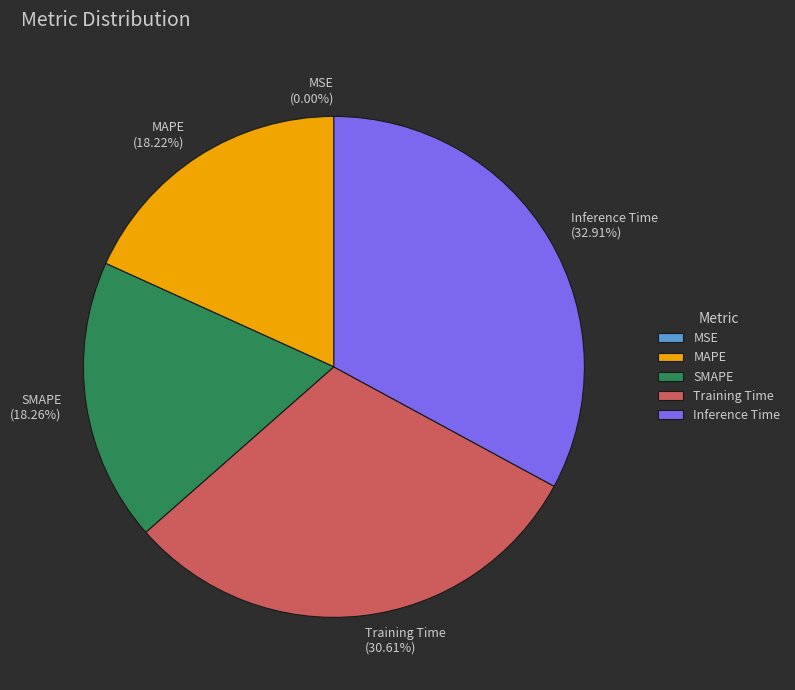

Does any single category account for the majority?

No